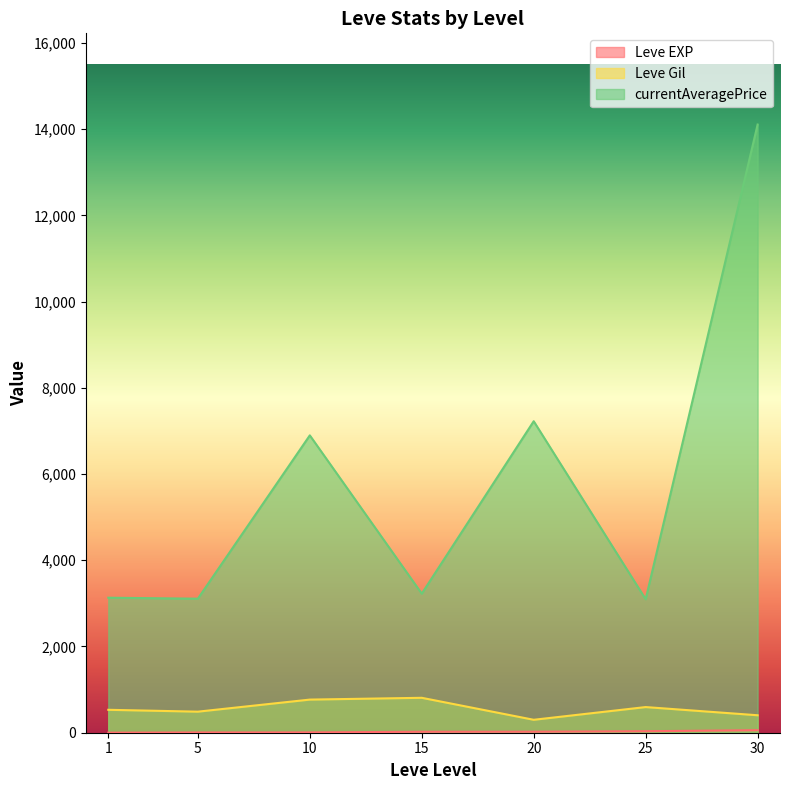

What is the average value of the Leve Gil series?

556.9